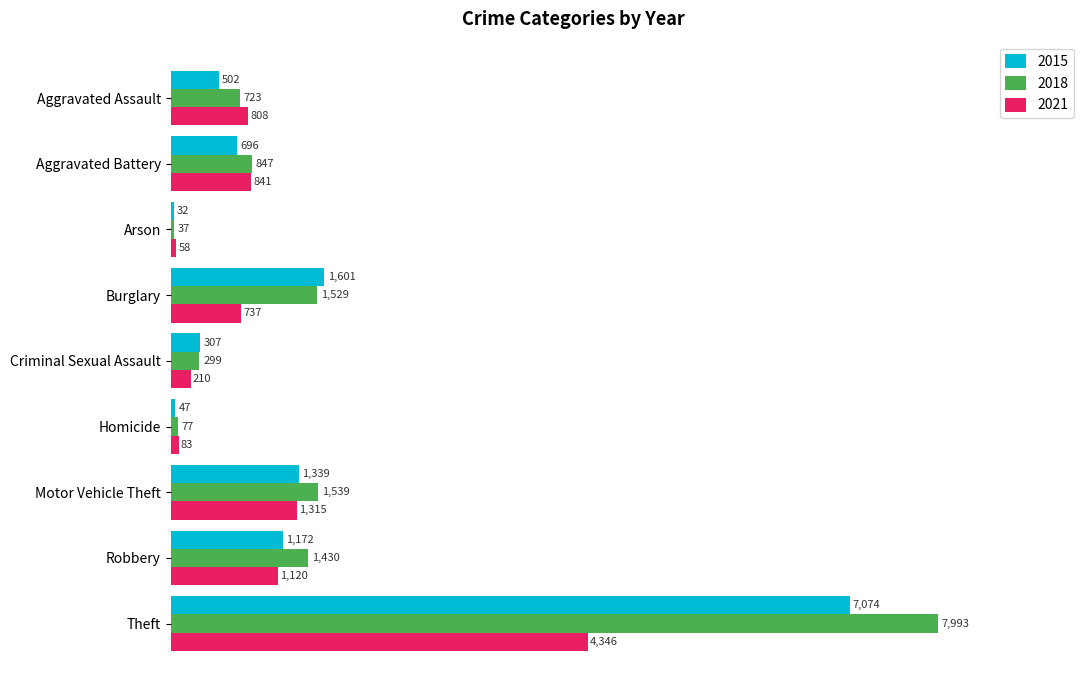

Which series has the largest range (max minus min)?

2018